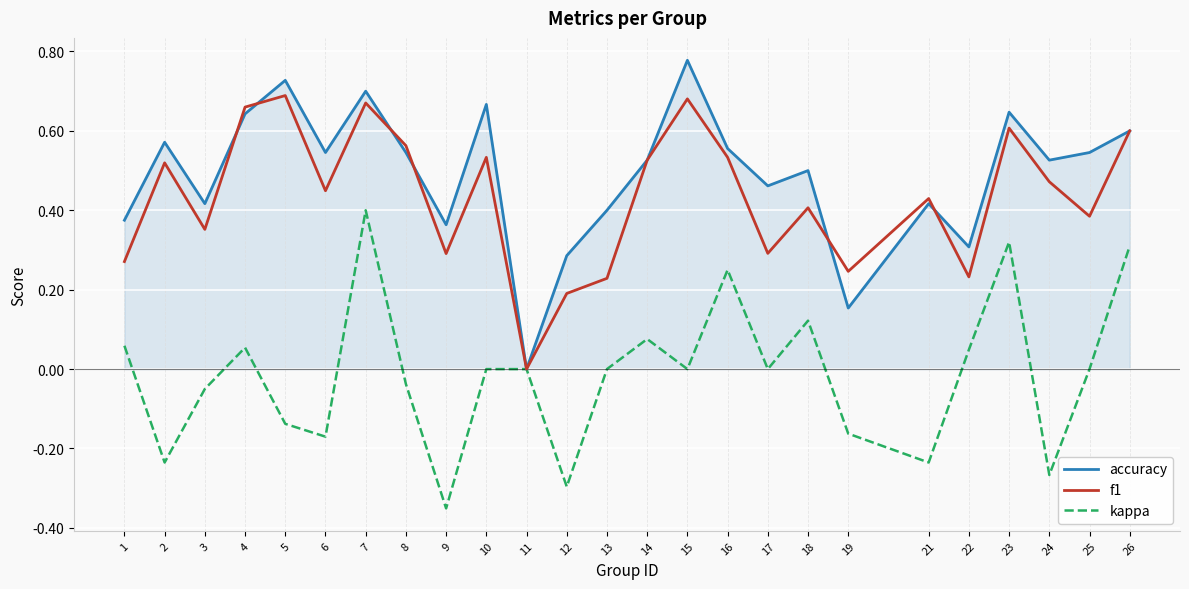

At 18, list the series in order from largest to smallest.

accuracy, f1, kappa